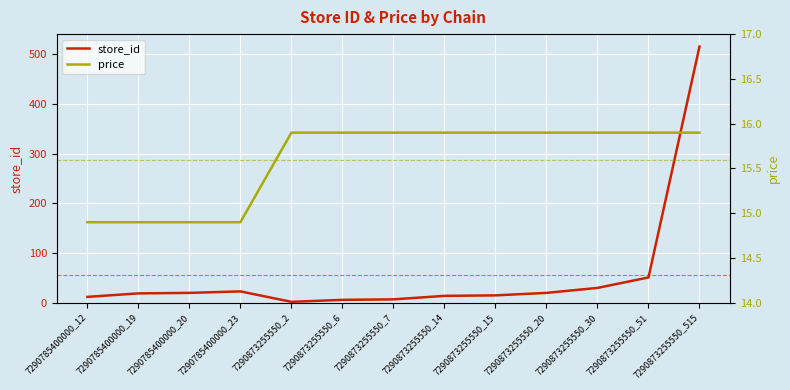

Where is the first local minimum for store_id?

7290873255550_2